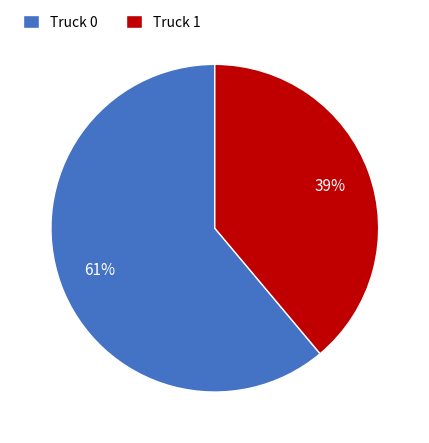

What is the ratio of the value at Truck 1 to the value at Truck 0?

0.6